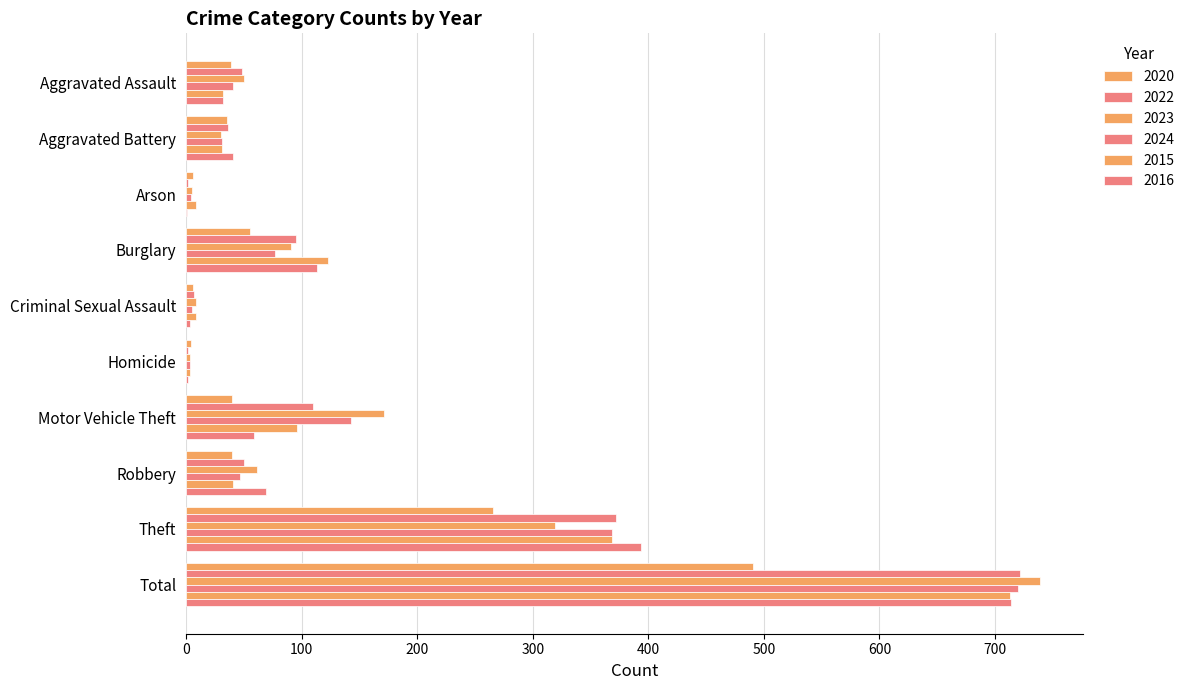

What position from the right is Criminal Sexual Assault?

6